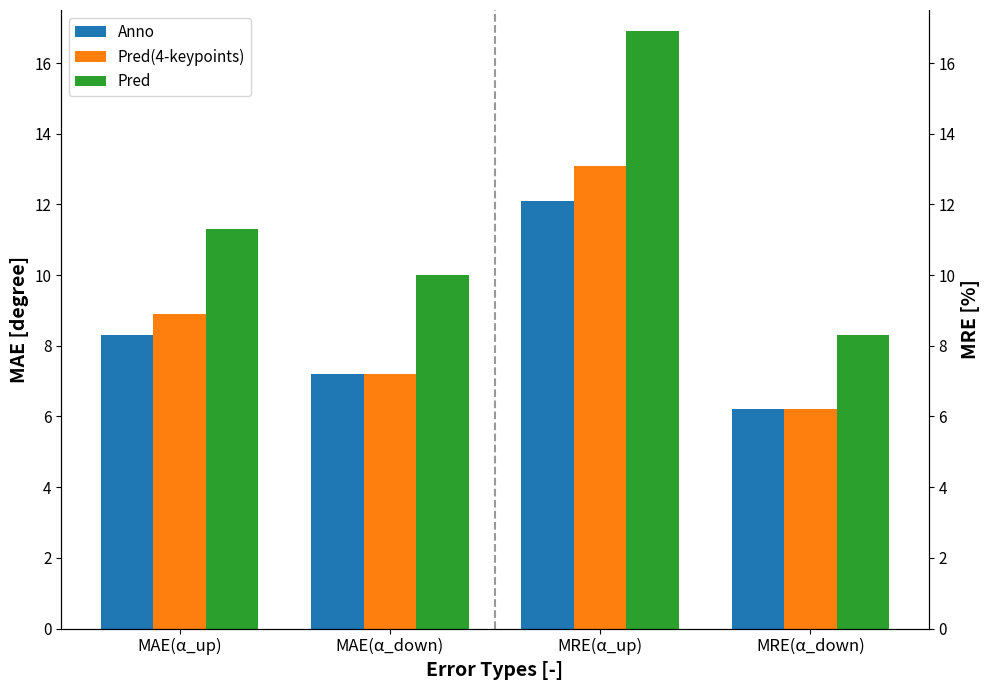

What is the label of the 1st bar from the right?

MRE(α_down)